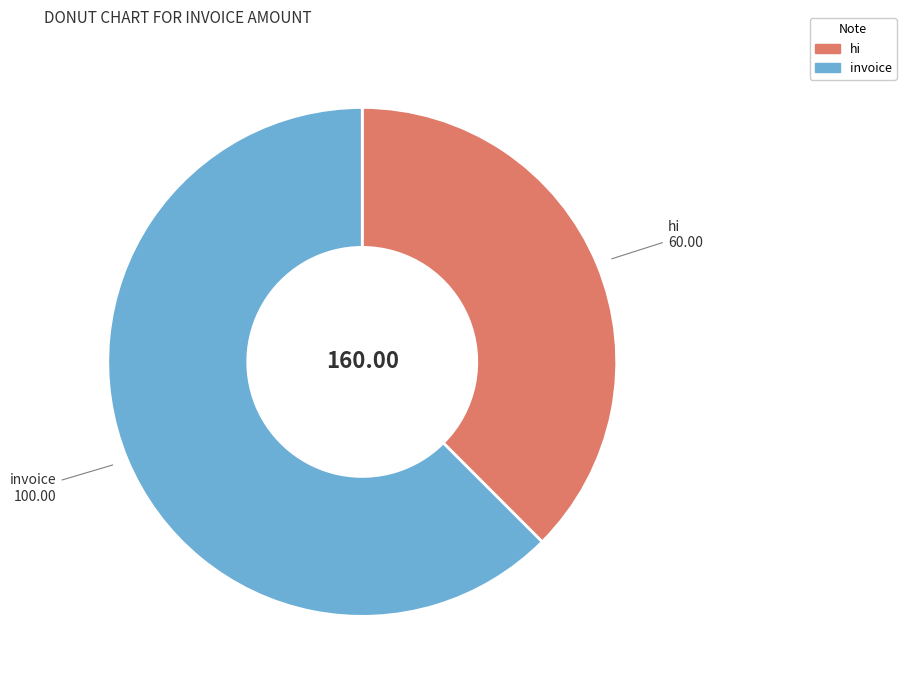

Is hi the majority of the pie?

No